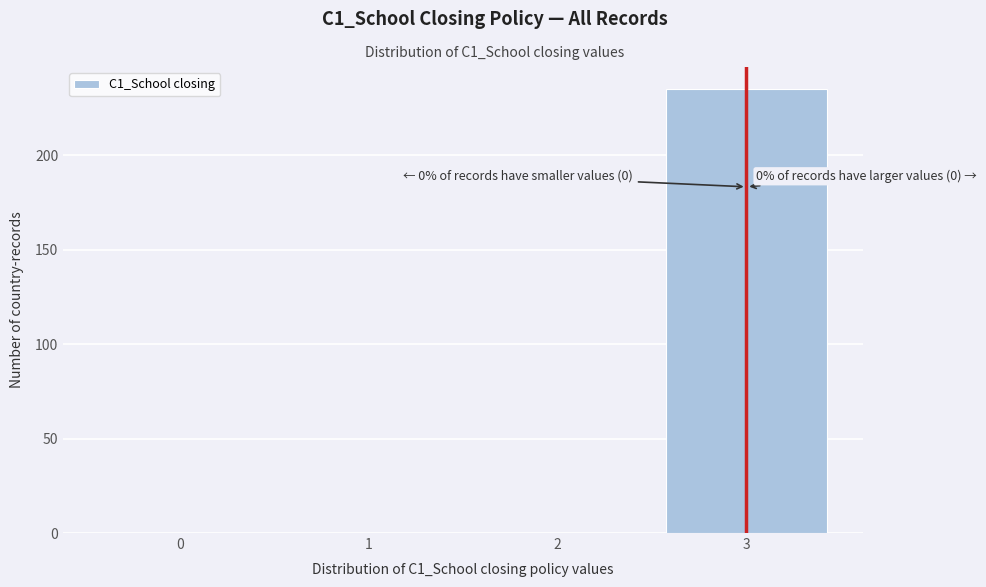

Over which range of the x-axis is the bar tallest?

2.5 to 3.5